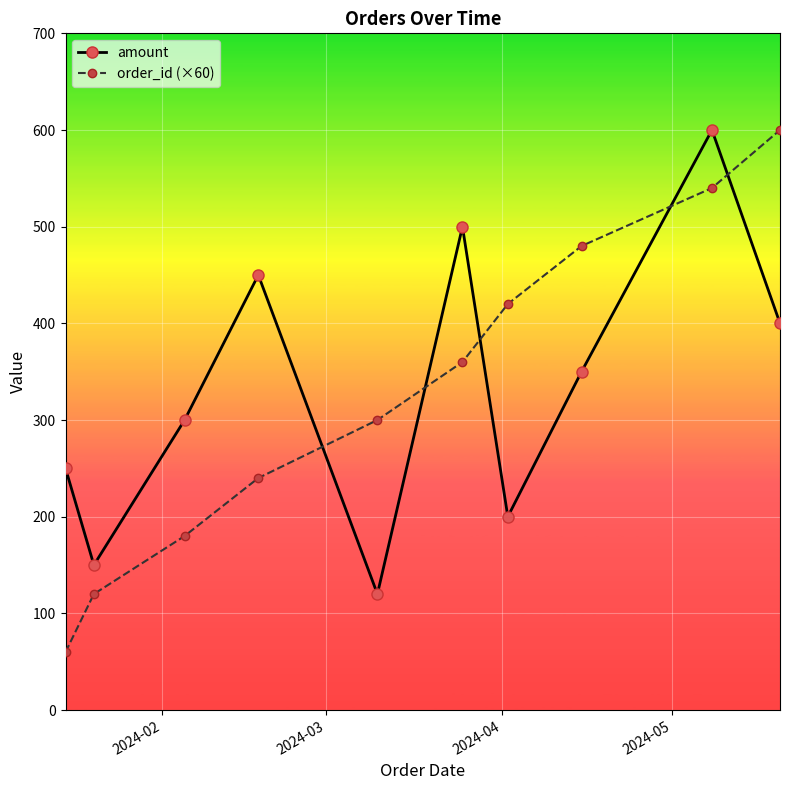

How many data points in order_id (×60) are less than 360?

5